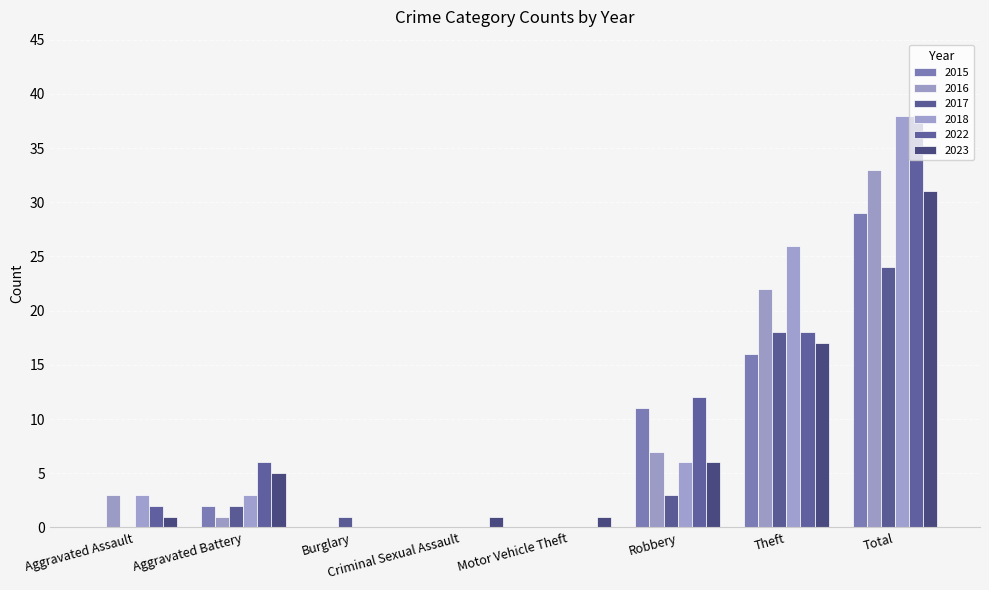

What is the average value of the 2016 series?

8